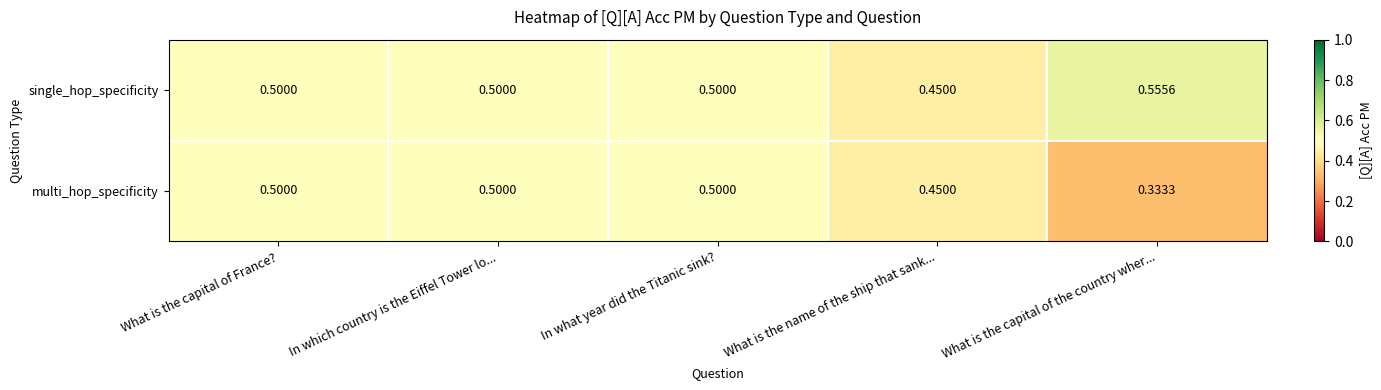

Rank the series by their average value, from lowest to highest.

multi_hop_specificity, single_hop_specificity